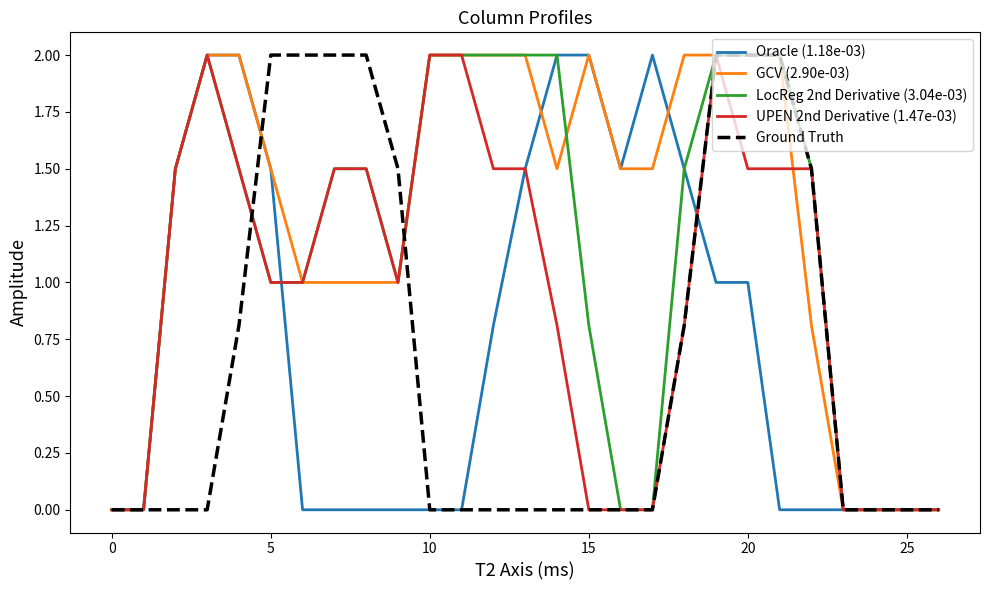

The value of UPEN 2nd Derivative (1.47e-03) at 0 is 0.8. True or false?

False